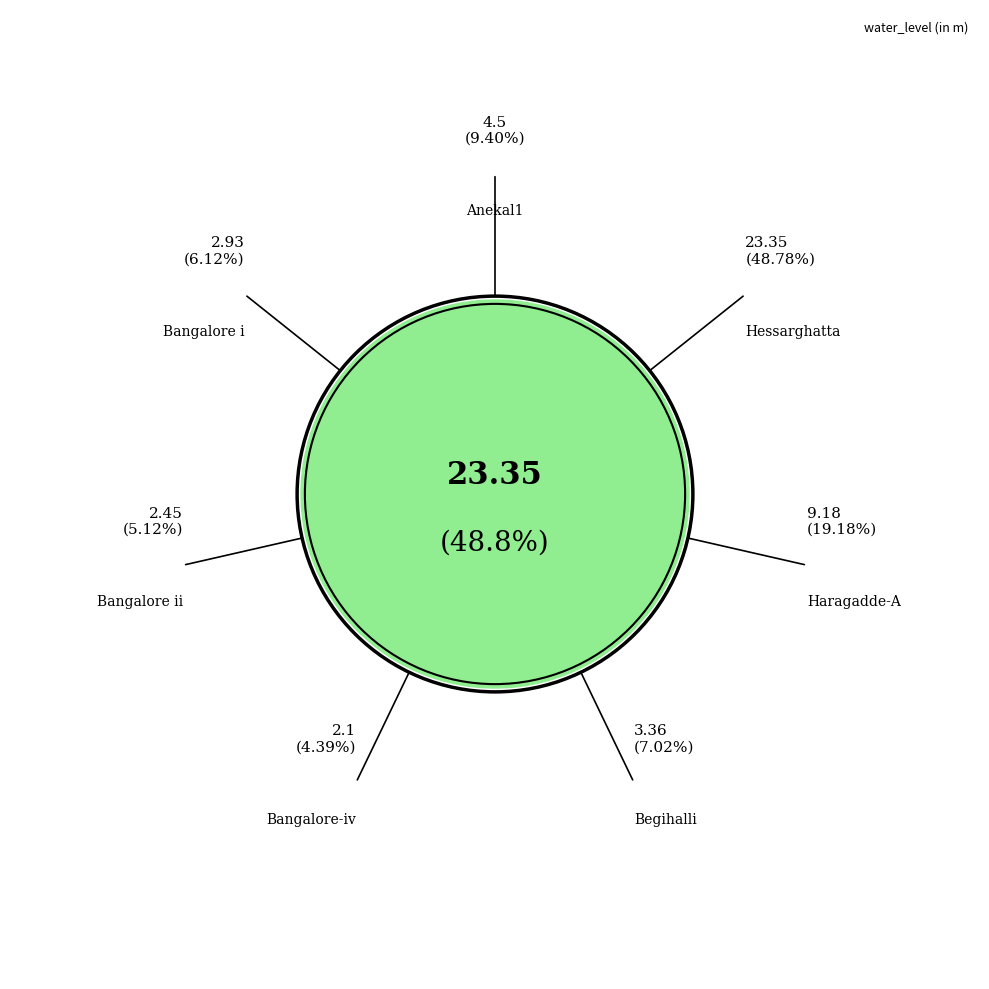

Is it true that Begihalli is 2% of the pie?

False